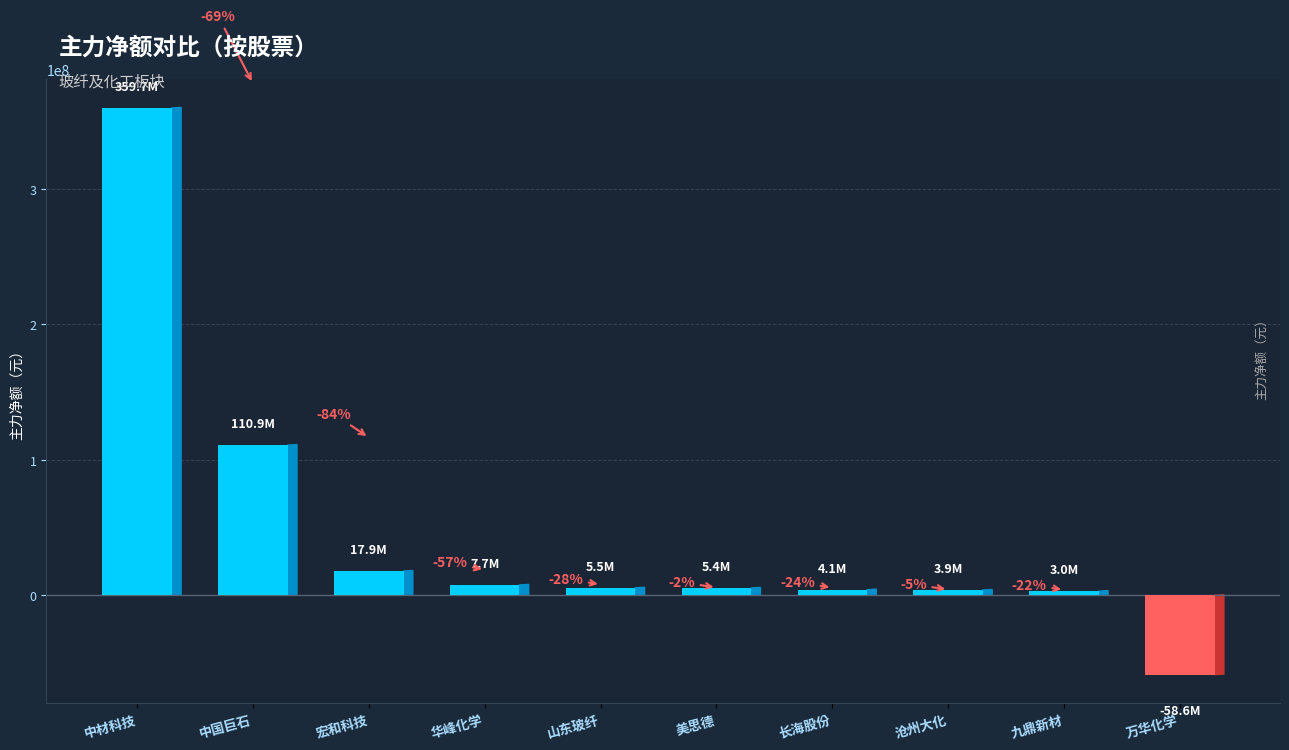

Rank the categories by value from lowest to highest.

万华化学, 九鼎新材, 沧州大化, 长海股份, 美思德, 山东玻纤, 华峰化学, 宏和科技, 中国巨石, 中材科技